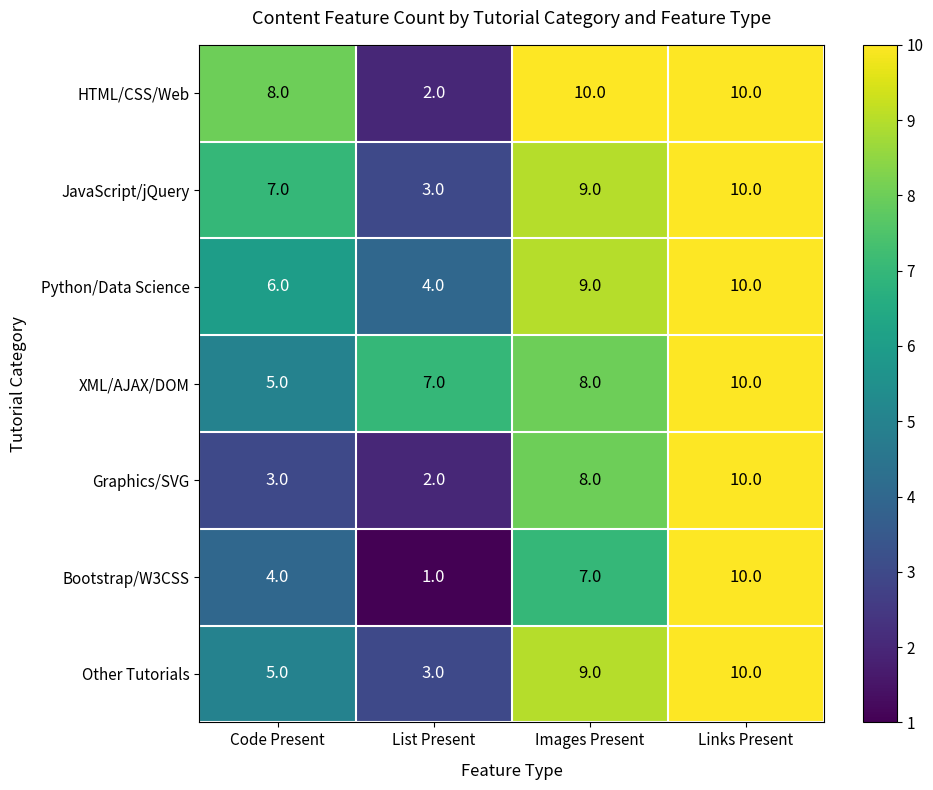

What is the difference between the highest and lowest values at List Present?

6